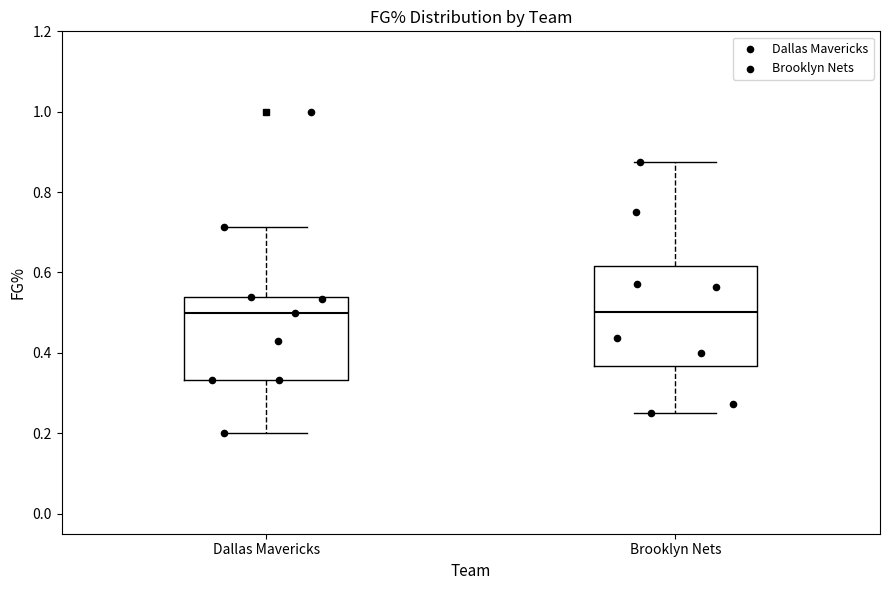

Reading left to right, transcribe this box plot: for each box, give where its median line is, the range the box spans, and where its two whiskers end, as read against the y-axis. The values are not printed on the chart, so give them approximately, as read against the axis.

Dallas Mavericks: median 0.50, box 0.34 to 0.54, whiskers 0.20 to 0.72
Brooklyn Nets: median 0.50, box 0.36 to 0.62, whiskers 0.26 to 0.88